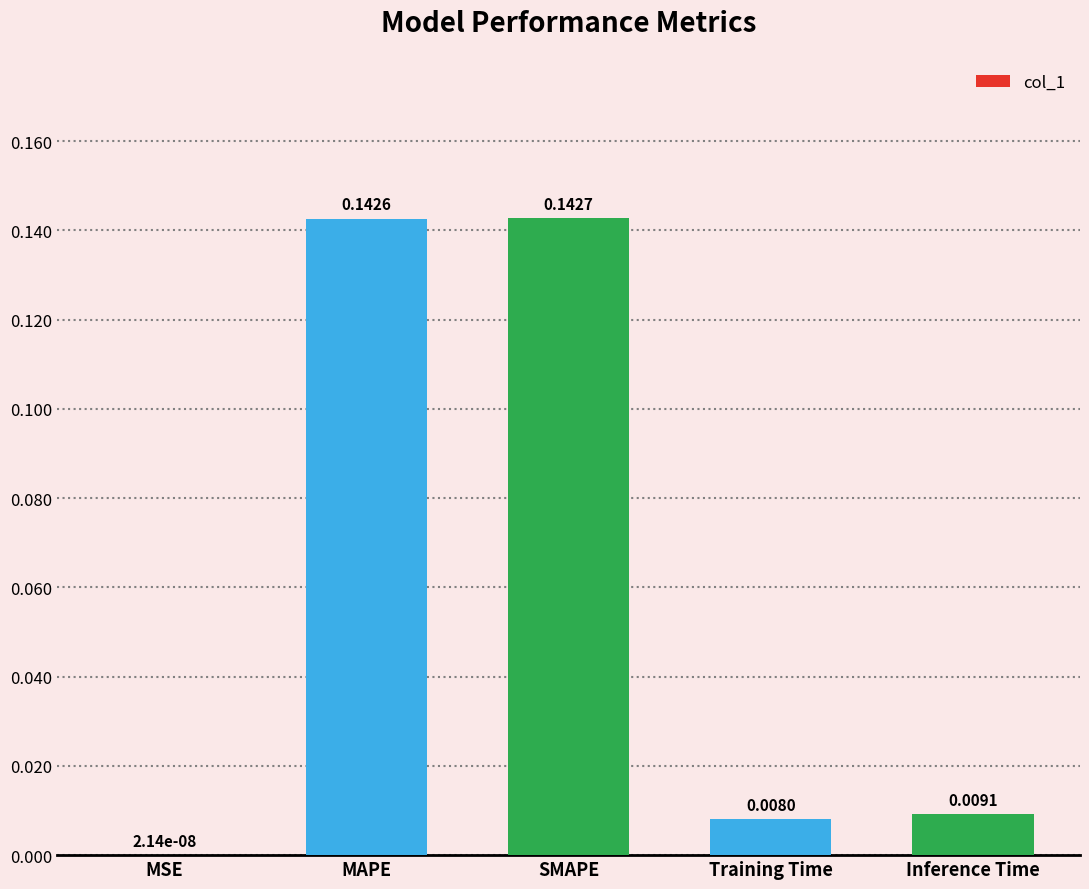

At which label is the value closest to 0?

MSE